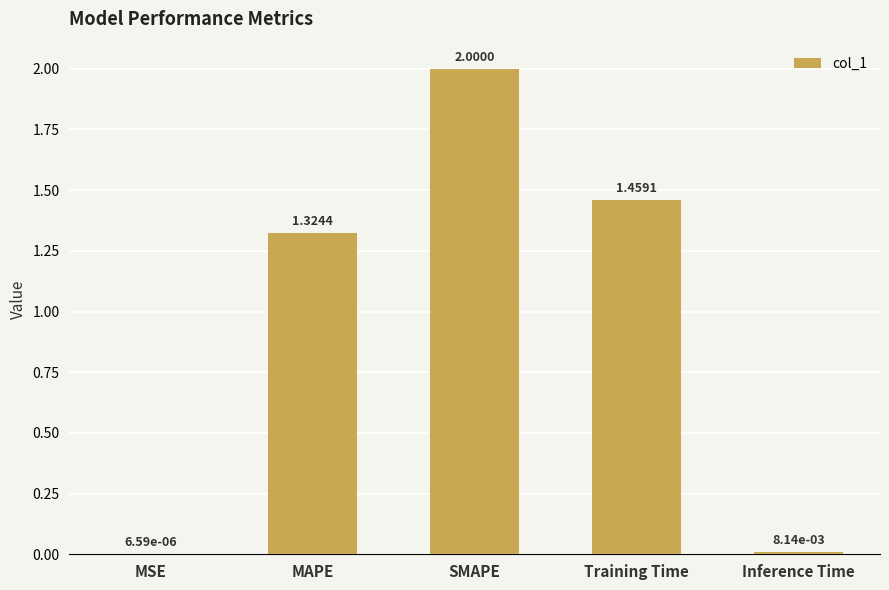

What is the change in value from SMAPE to Inference Time?

-2.0